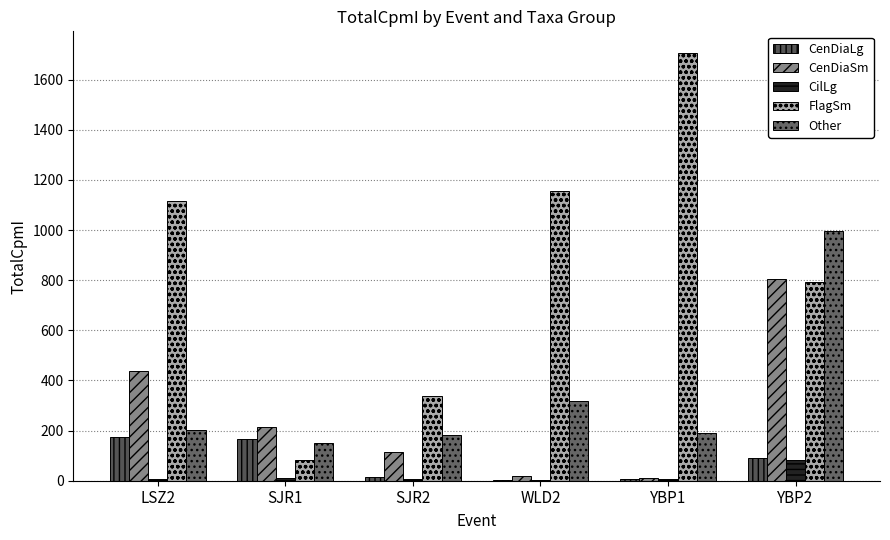

Which has a higher value, YBP2 or SJR2?

YBP2